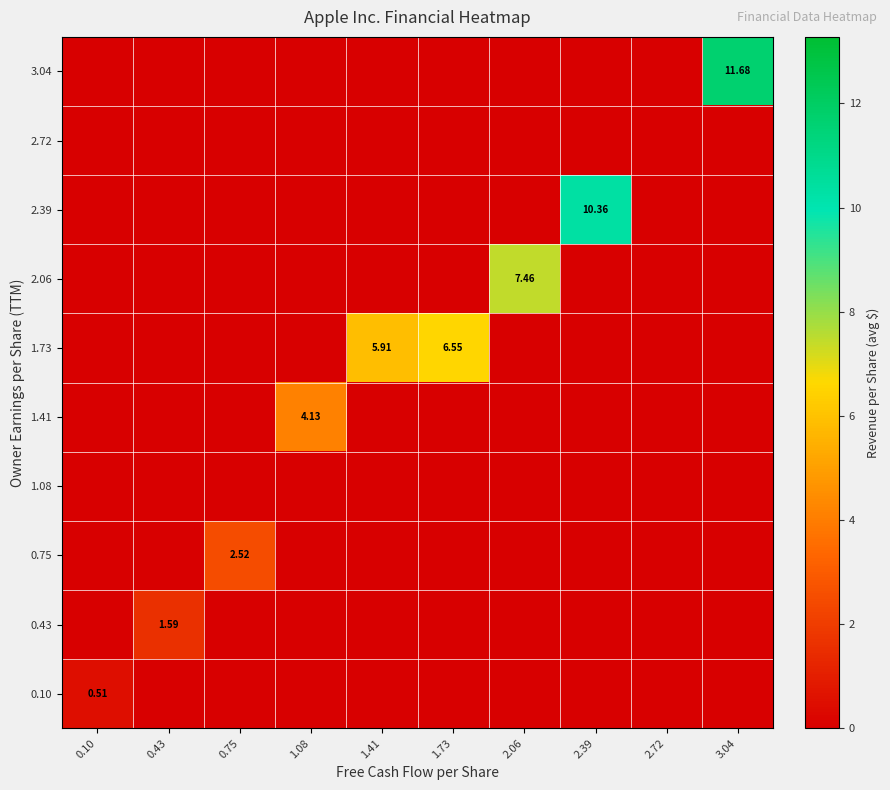

List the series in order of their peak value, lowest first.

1.08, 2.72, 0.10, 0.43, 0.75, 1.41, 1.73, 2.06, 2.39, 3.04